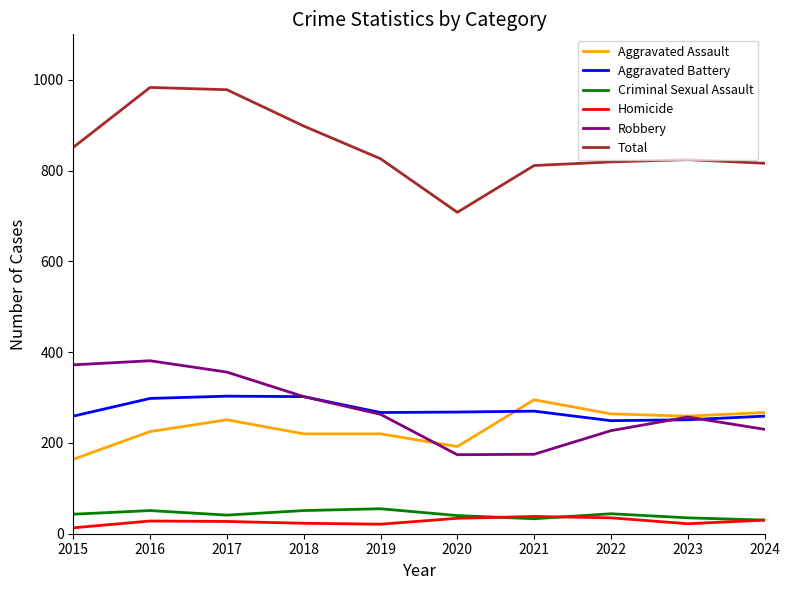

Which series has the widest spread of values?

Total